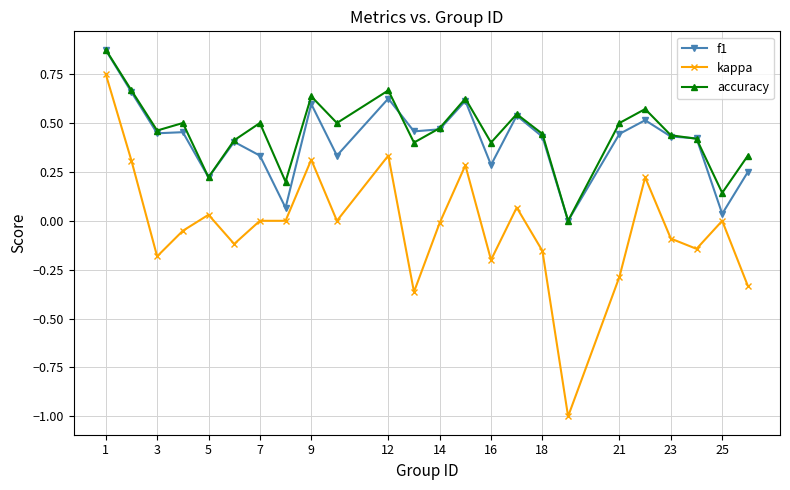

What is the minimum value for kappa?

-1.0